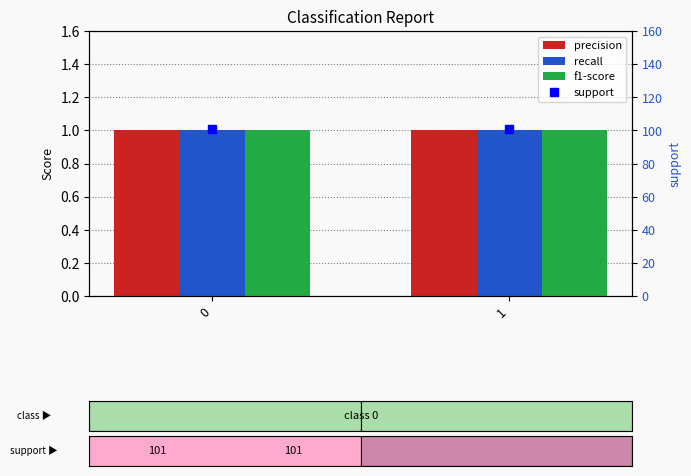

What is the average value of the recall series?

1